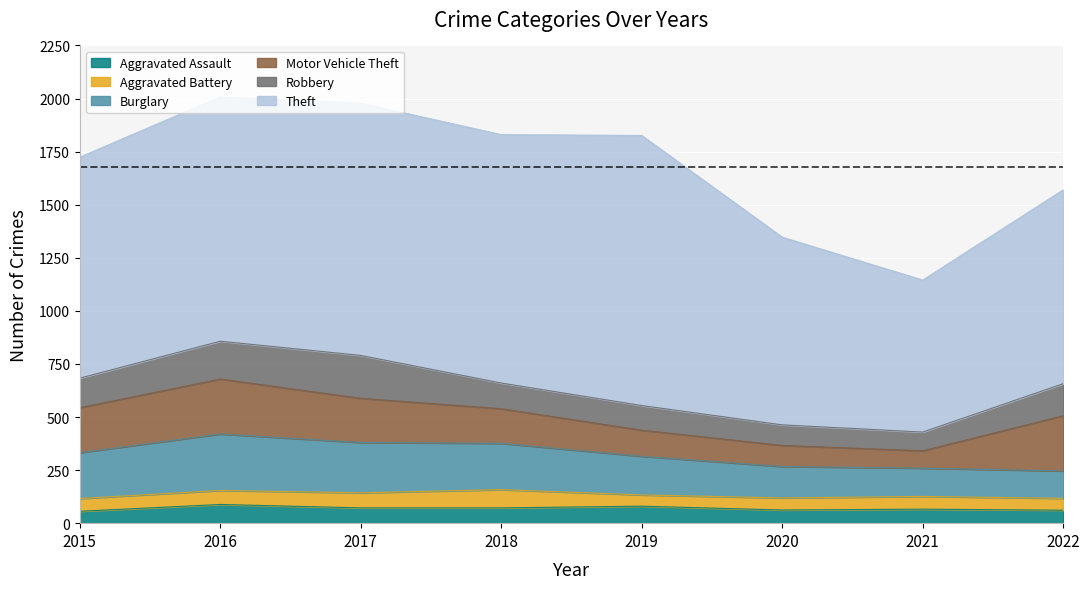

At which label is Burglary closest to 197?

2019